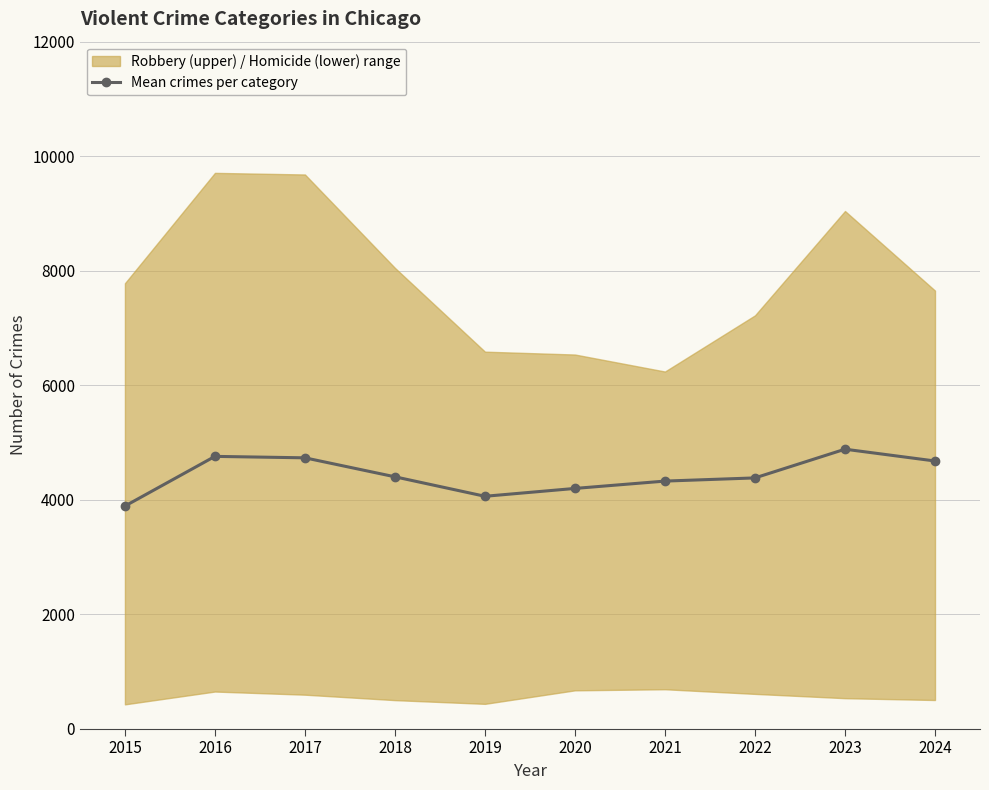

True or false: the data has more than 1 interior local peaks.

True